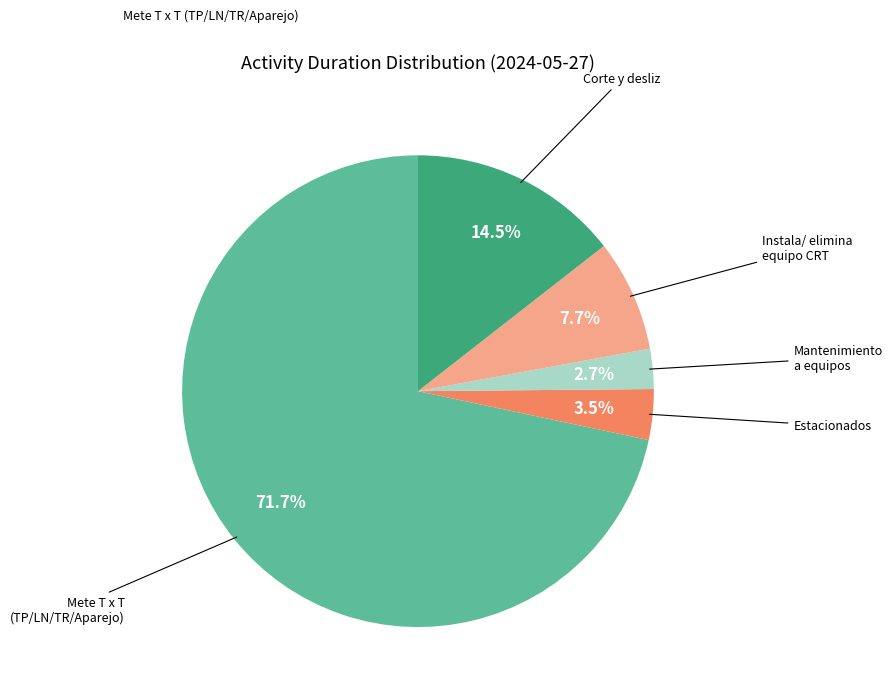

Is there a majority slice in this chart?

Yes